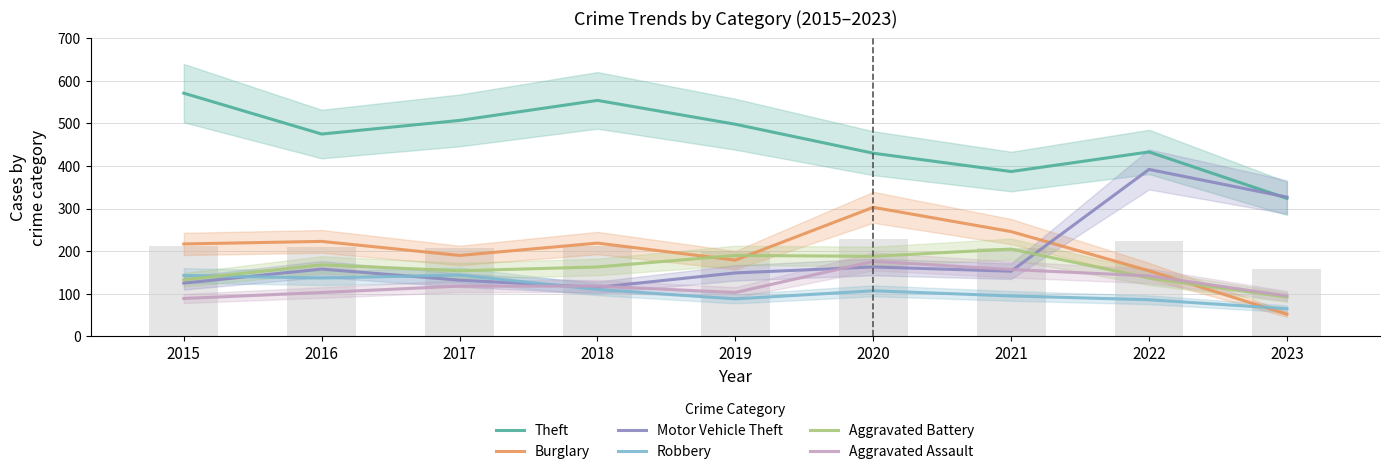

At how many categories does at least one series exceed 234?

9